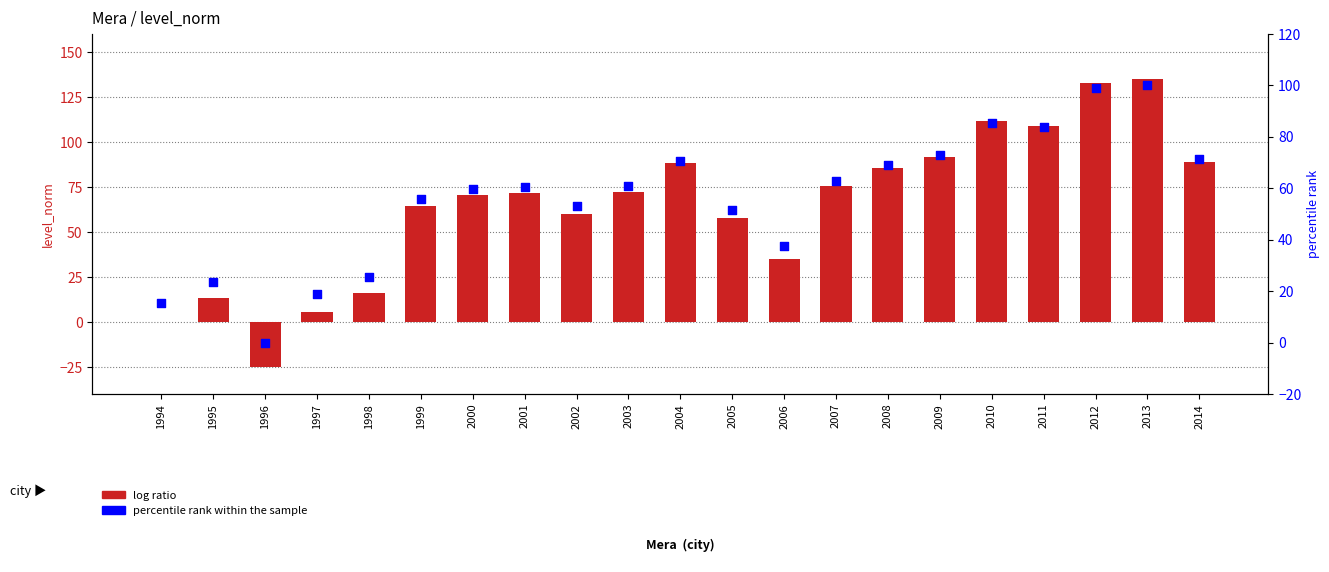

Which series has the largest total across all categories?

log ratio